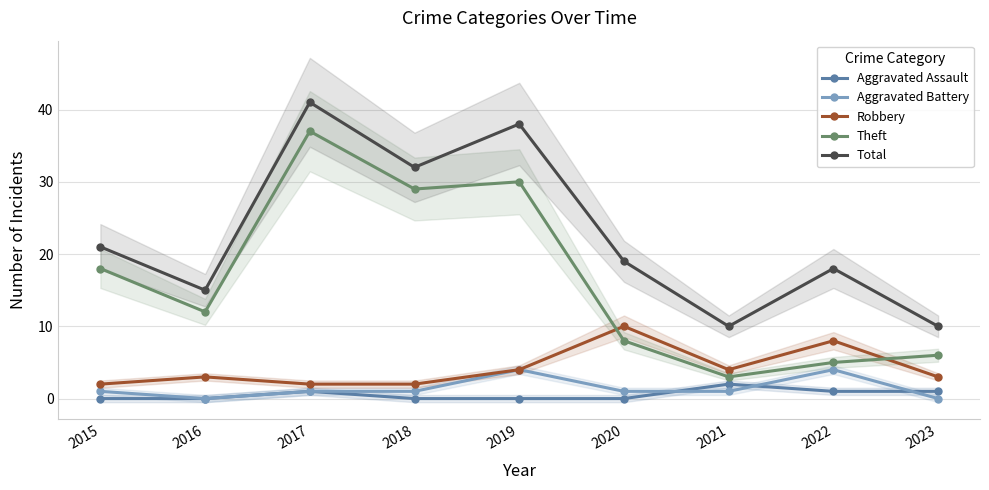

What is the average value of the Aggravated Assault series?

1